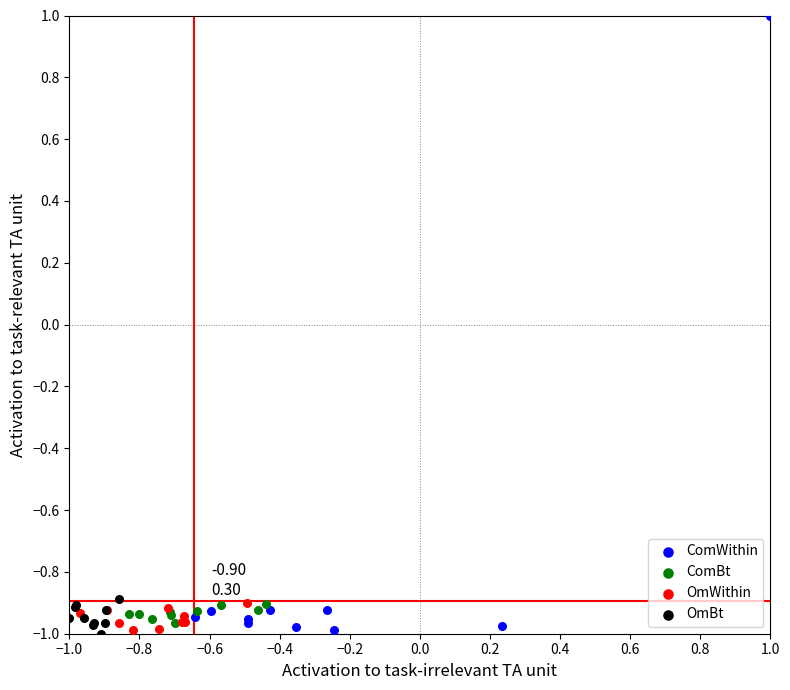

What are all the series names shown in the legend?

ComWithin, ComBt, OmWithin, OmBt